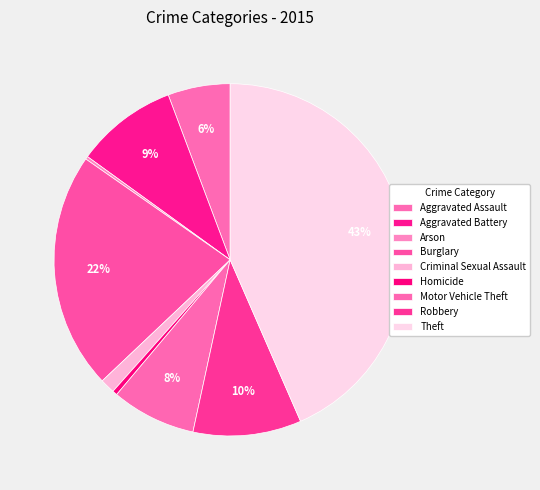

What percentage do Homicide and Aggravated Assault together represent?

6.2%